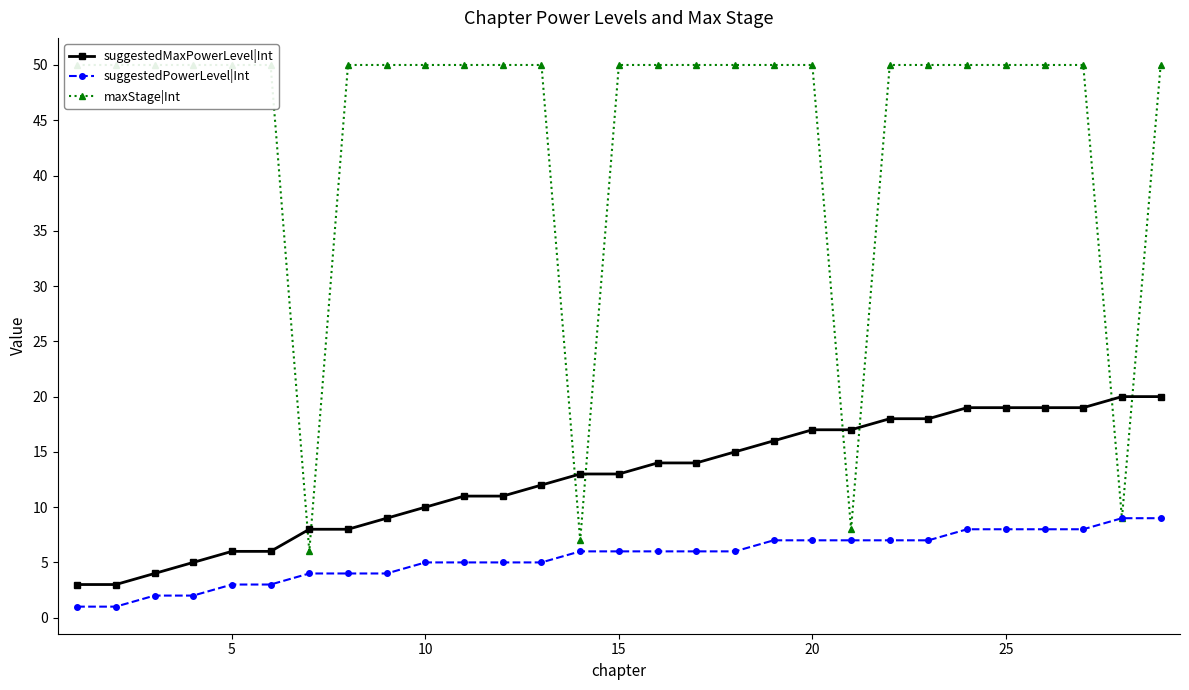

Which series has the widest spread of values?

maxStage|Int